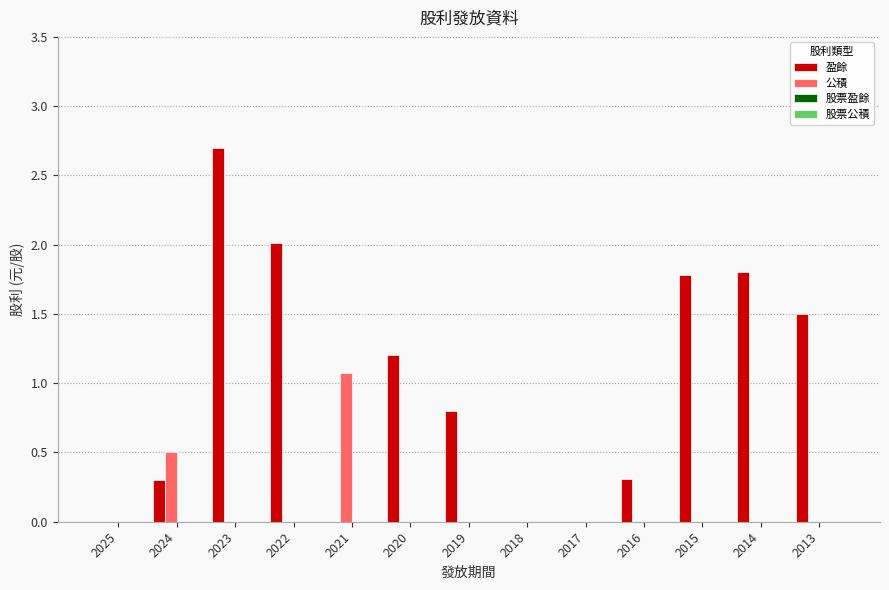

Which series has the widest spread of values?

盈餘